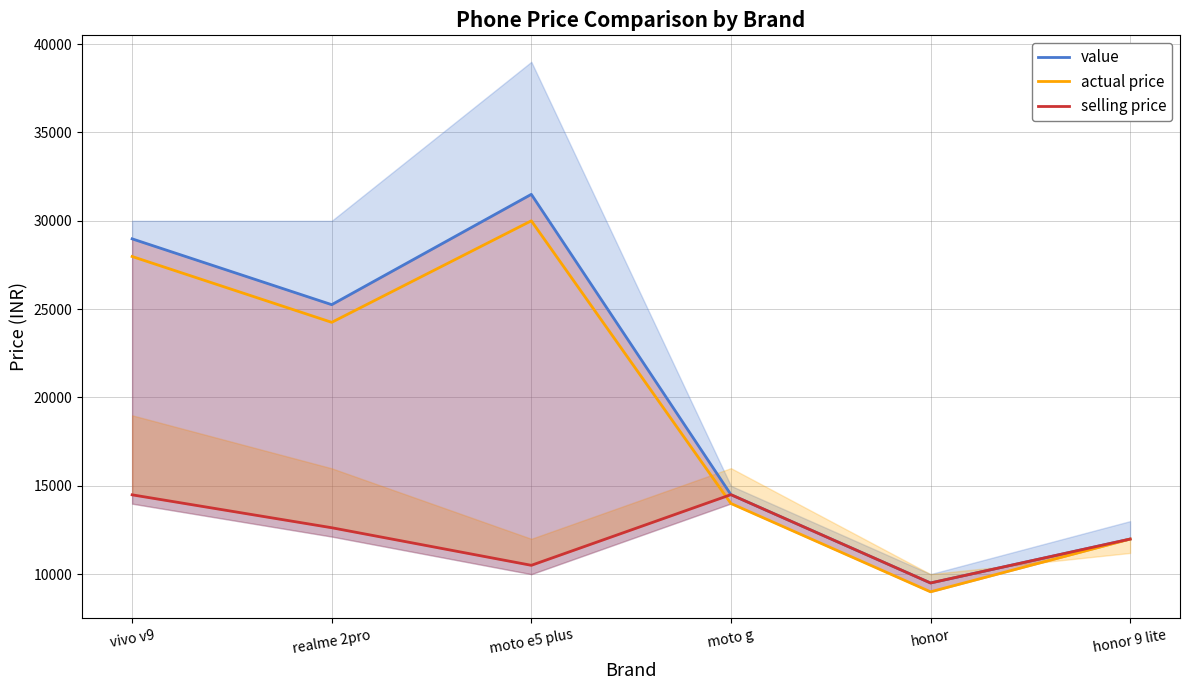

Between moto g and honor 9 lite, which is larger?

moto g